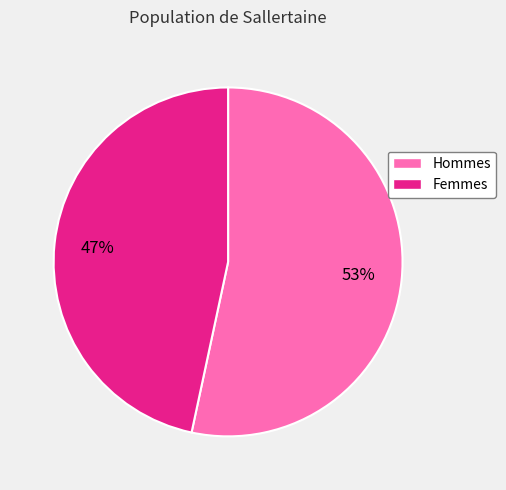

Is there a majority slice in this chart?

Yes